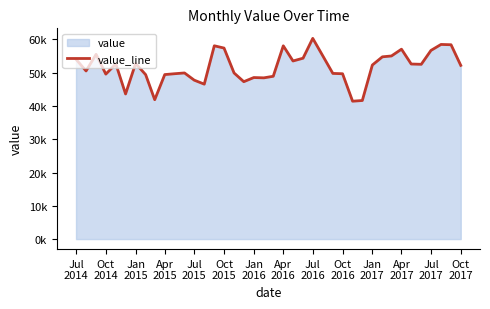

Does the chart display data point markers on the line(s)?

No